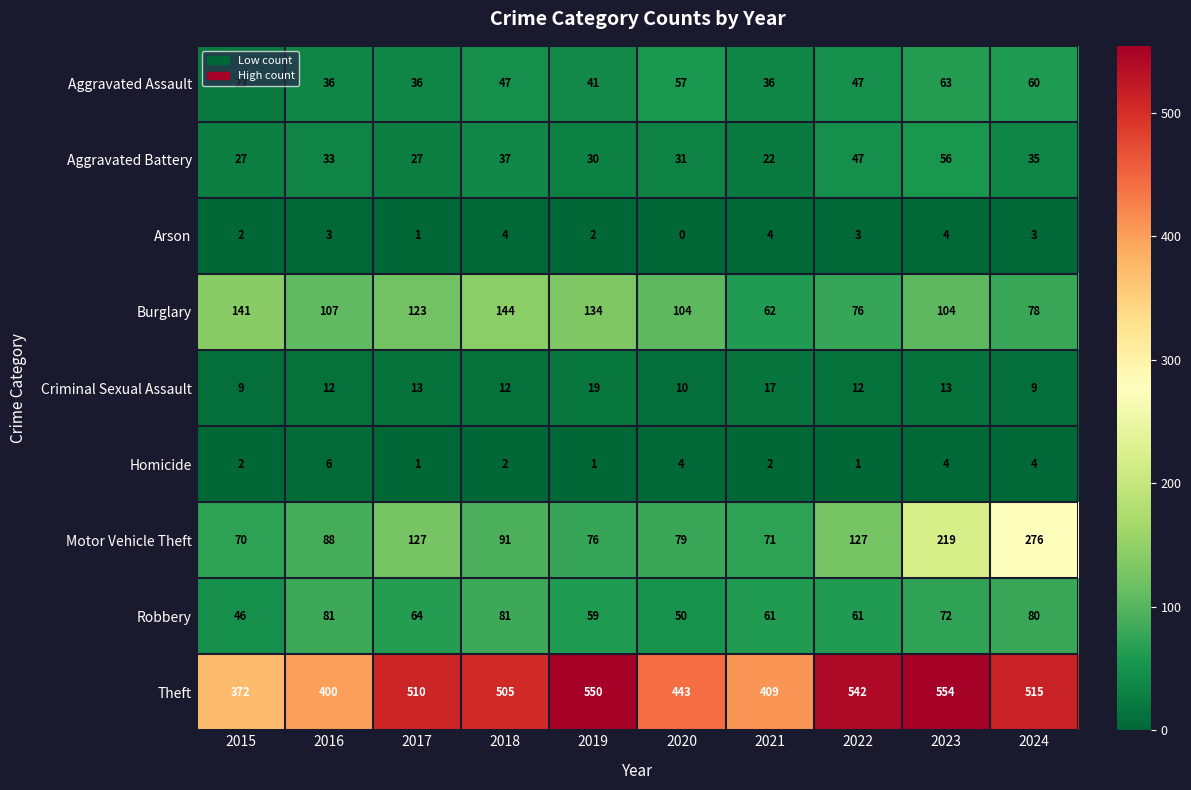

How many data points in Burglary are less than 107?

5